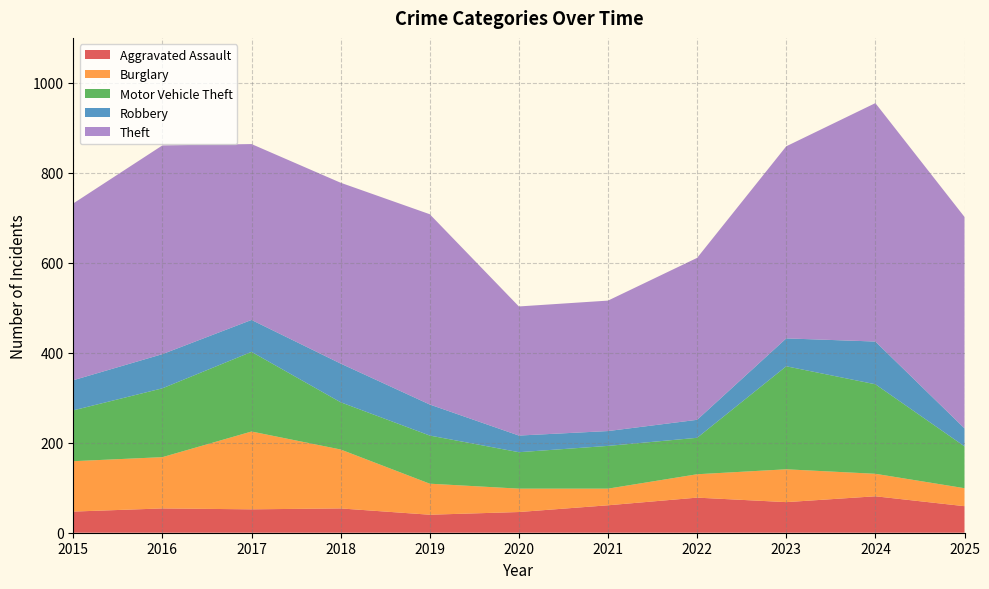

Reading left to right, list all the values displayed in this chart.

Aggravated Assault: 47	54	52	54	40	46	61	78	68	81	59
Burglary: 112	114	173	131	69	52	37	52	73	50	40
Motor Vehicle Theft: 113	153	177	105	107	81	95	81	229	199	93
Robbery: 67	76	71	86	69	37	33	40	62	95	40
Theft: 393	464	391	402	423	287	290	360	427	530	470